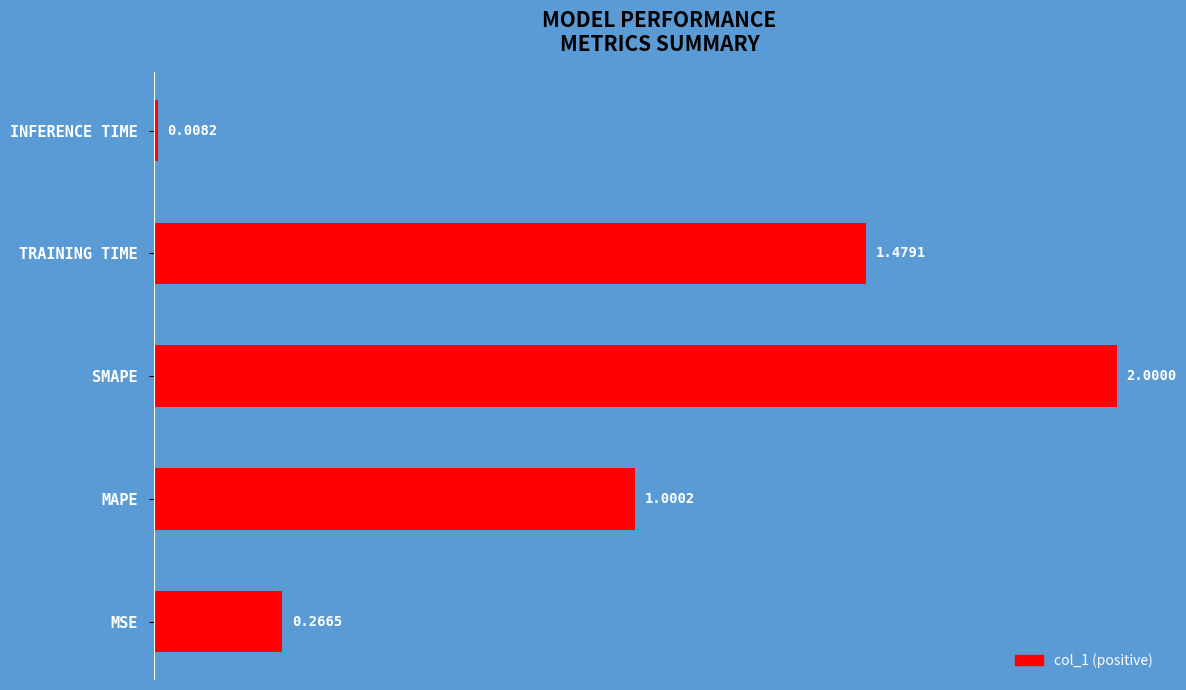

Rank the categories by value from lowest to highest.

INFERENCE TIME, MSE, MAPE, TRAINING TIME, SMAPE